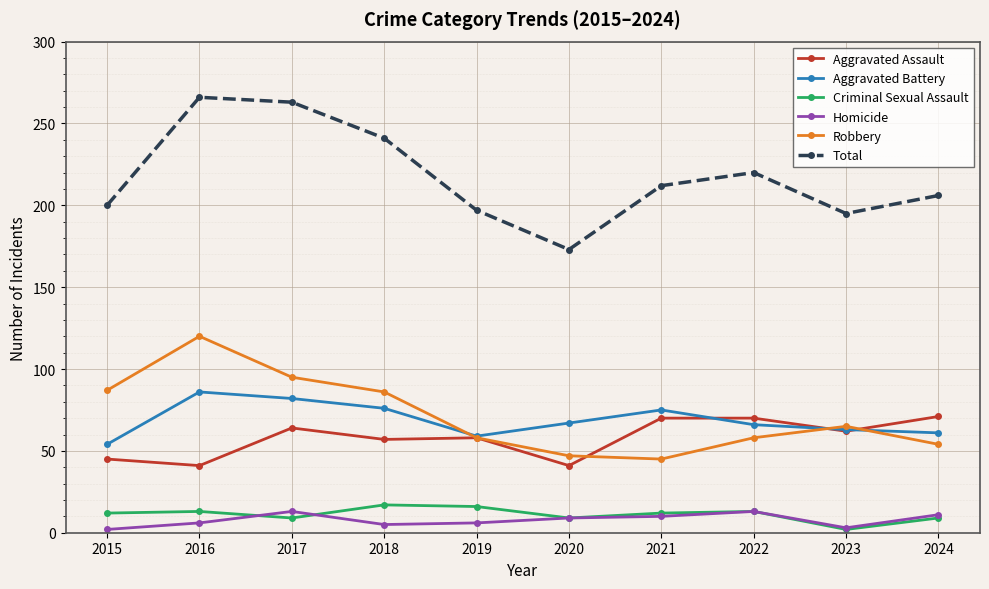

True or false: Aggravated Battery and Criminal Sexual Assault intersect in this chart.

False